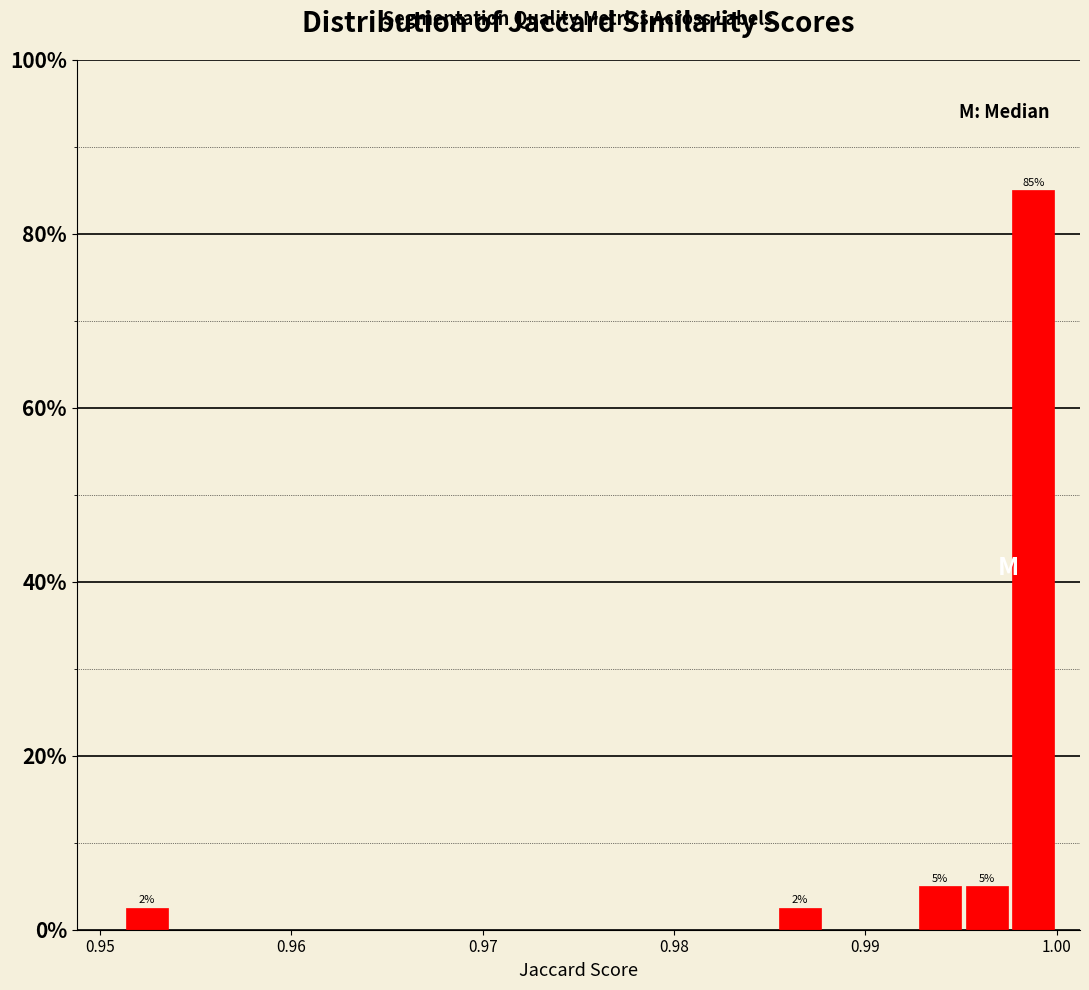

Read against the x-axis, roughly where is the centre of the tallest bar?

0.999